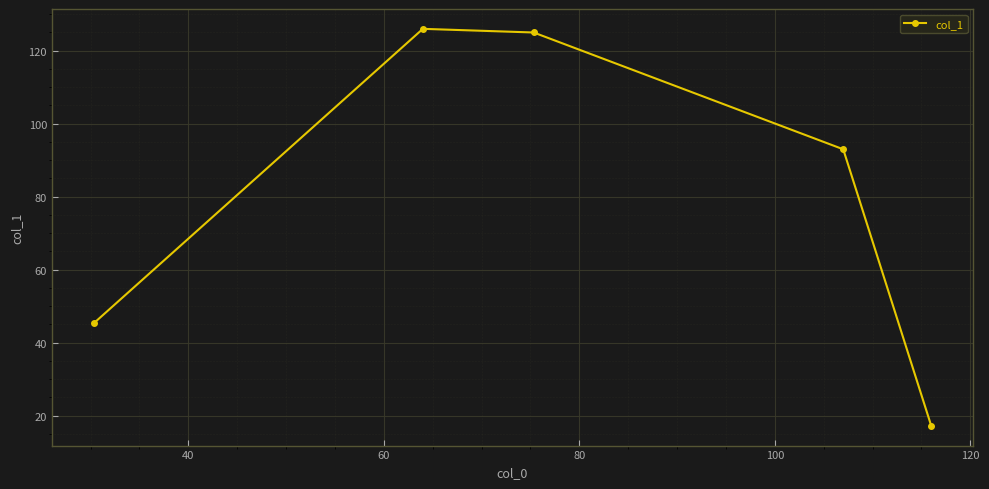

What is the sum of all values?

406.6